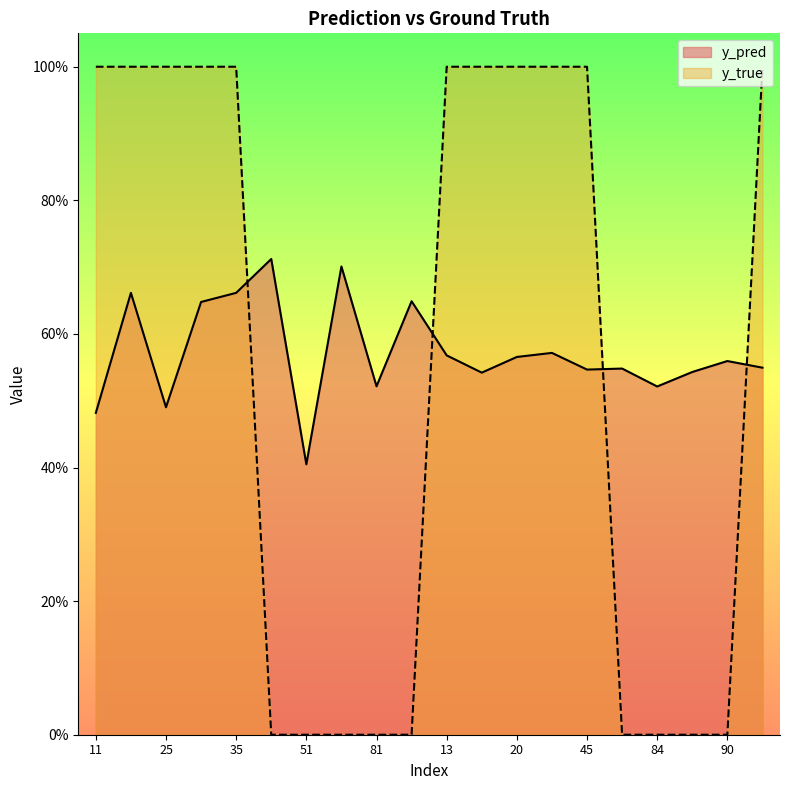

Reading left to right, list all the values displayed in this chart.

y_pred: 0.5	0.7	0.5	0.6	0.7	0.7	0.4	0.7	0.5	0.6	0.6	0.5	0.6	0.6	0.5	0.5	0.5	0.5	0.6	0.5
y_true: 1.0	1.0	1.0	1.0	1.0	0.0	0.0	0.0	0.0	0.0	1.0	1.0	1.0	1.0	1.0	0.0	0.0	0.0	0.0	1.0